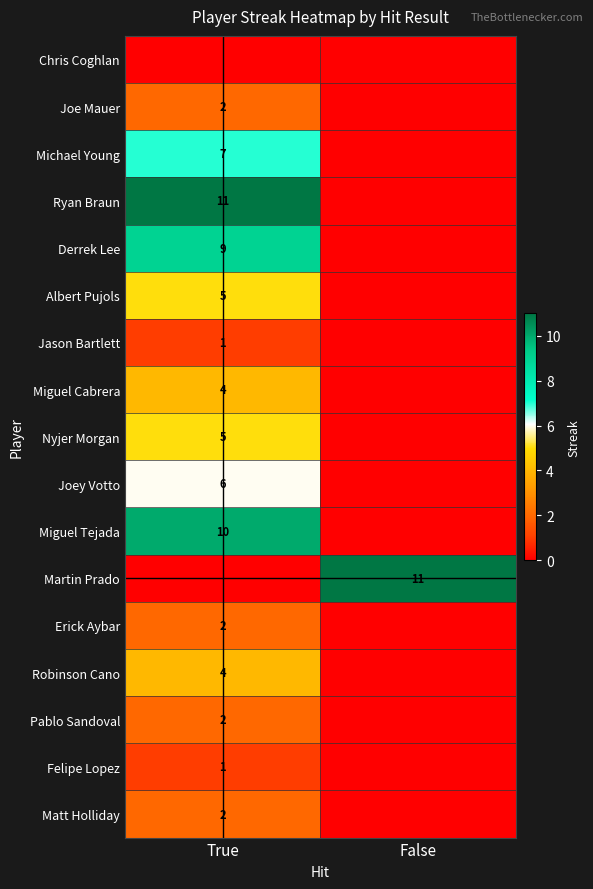

True or false: Michael Young has a value of 4 at True.

False